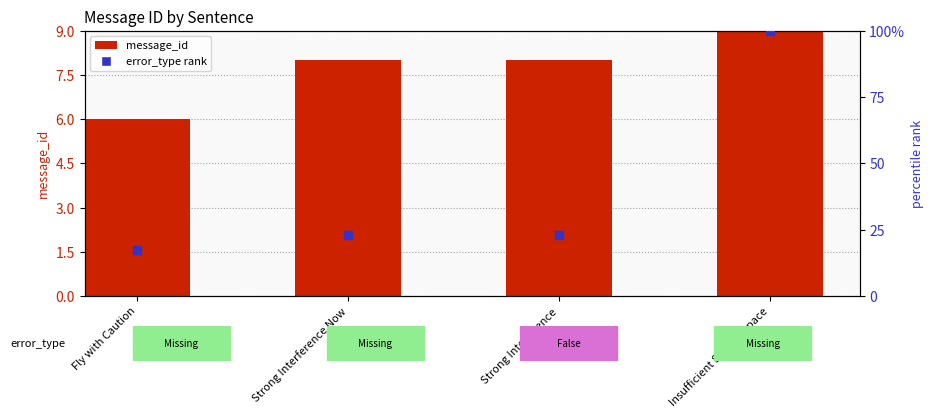

Between Fly with Caution and Strong Interference, which is larger?

Strong Interference